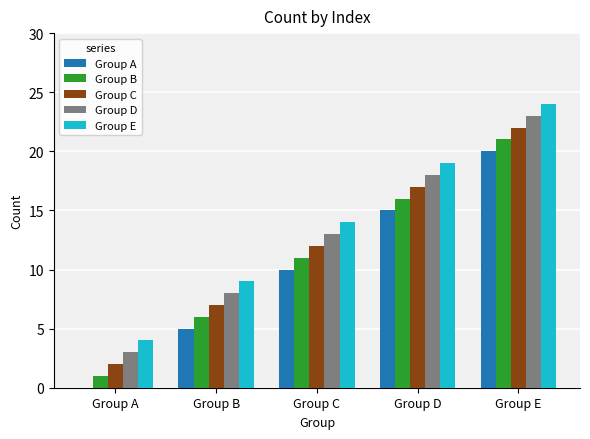

Is the value of Group A at Group C greater than the value of Group D at Group B?

Yes